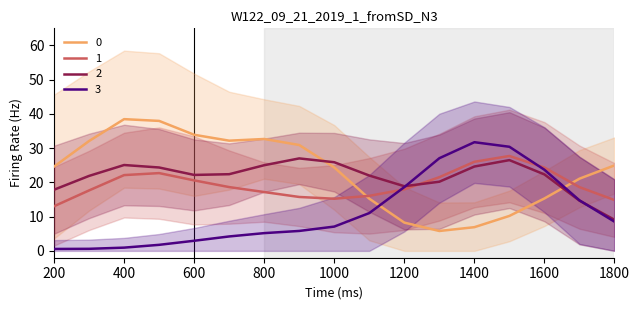

The 1 series shows 54 at 1400. True or false?

False